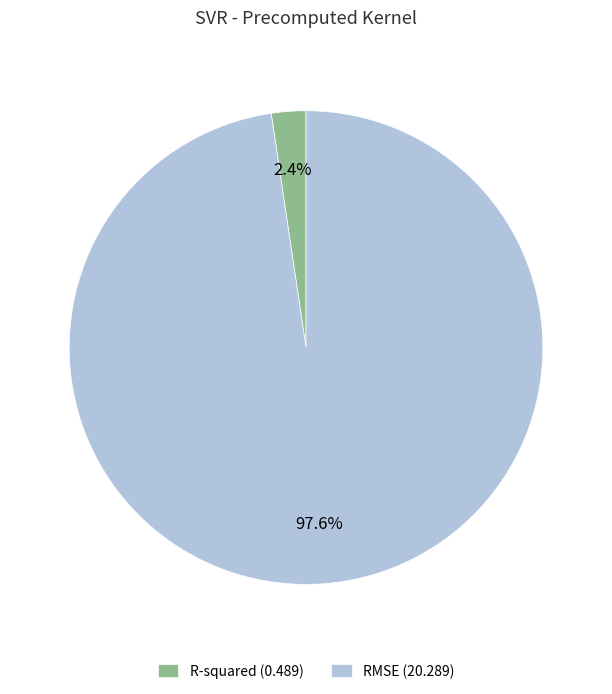

To the nearest percent, what percentage of the pie is R-squared?

2%